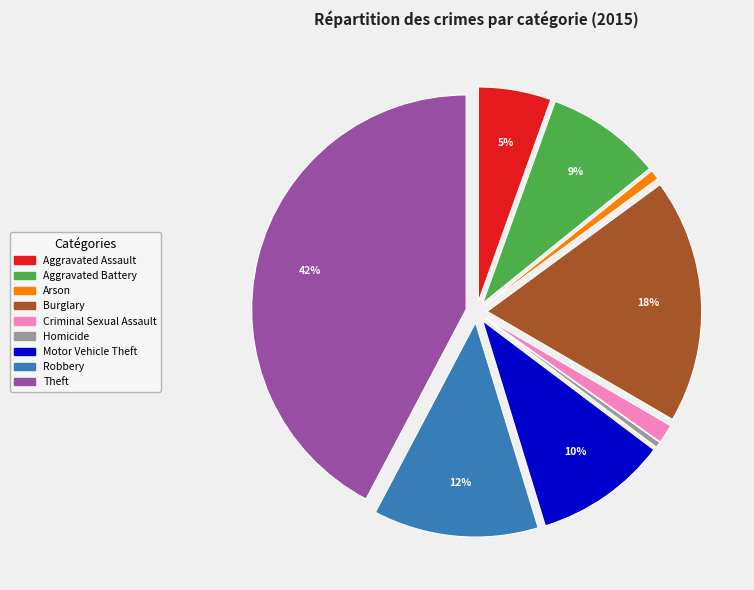

True or false: Robbery accounts for 12% of the total.

True